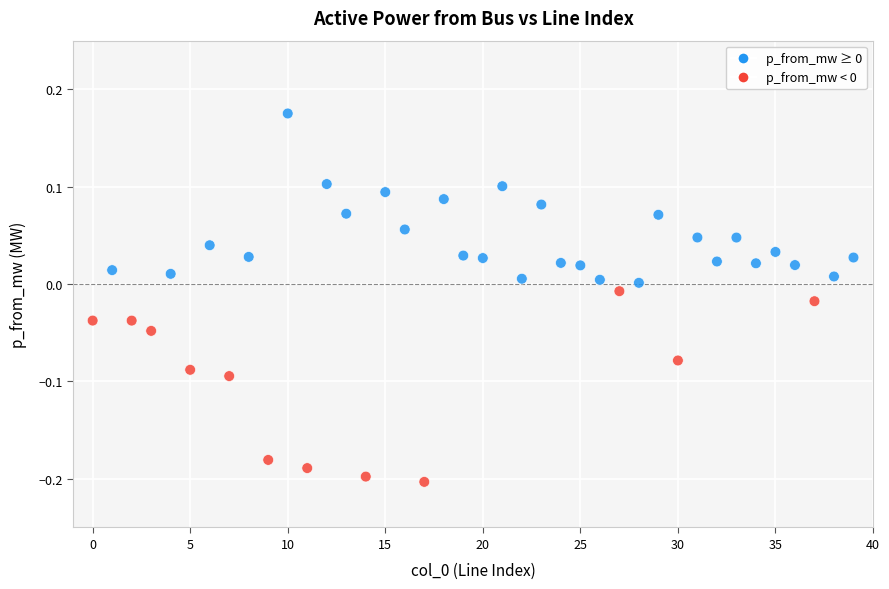

What is the range of Y values (max minus min)?

0.4